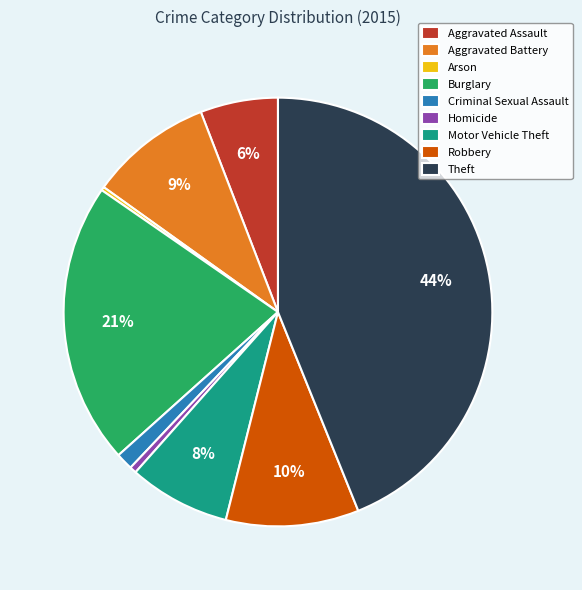

To the nearest percent, what percentage of the pie is Criminal Sexual Assault?

1%